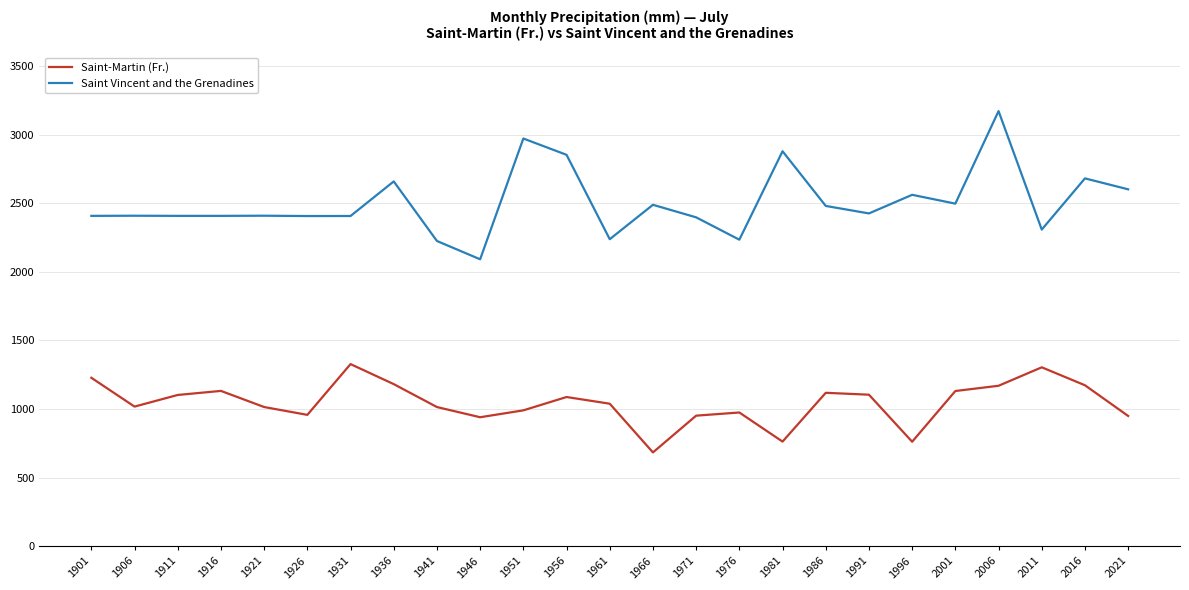

What is the spread (max minus min) of values at 1931?

1079.0